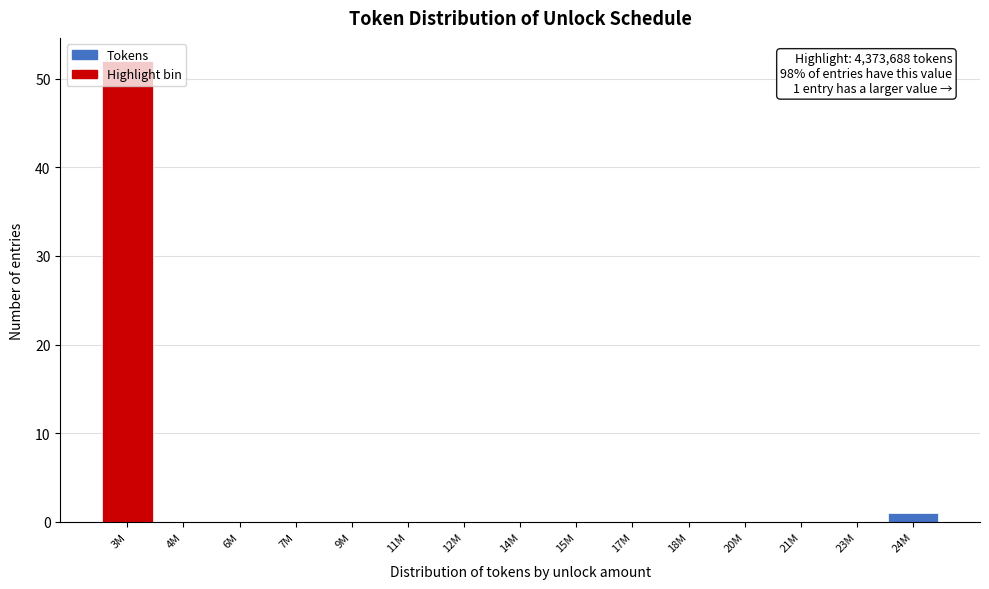

What is the maximum value shown in the chart?

52